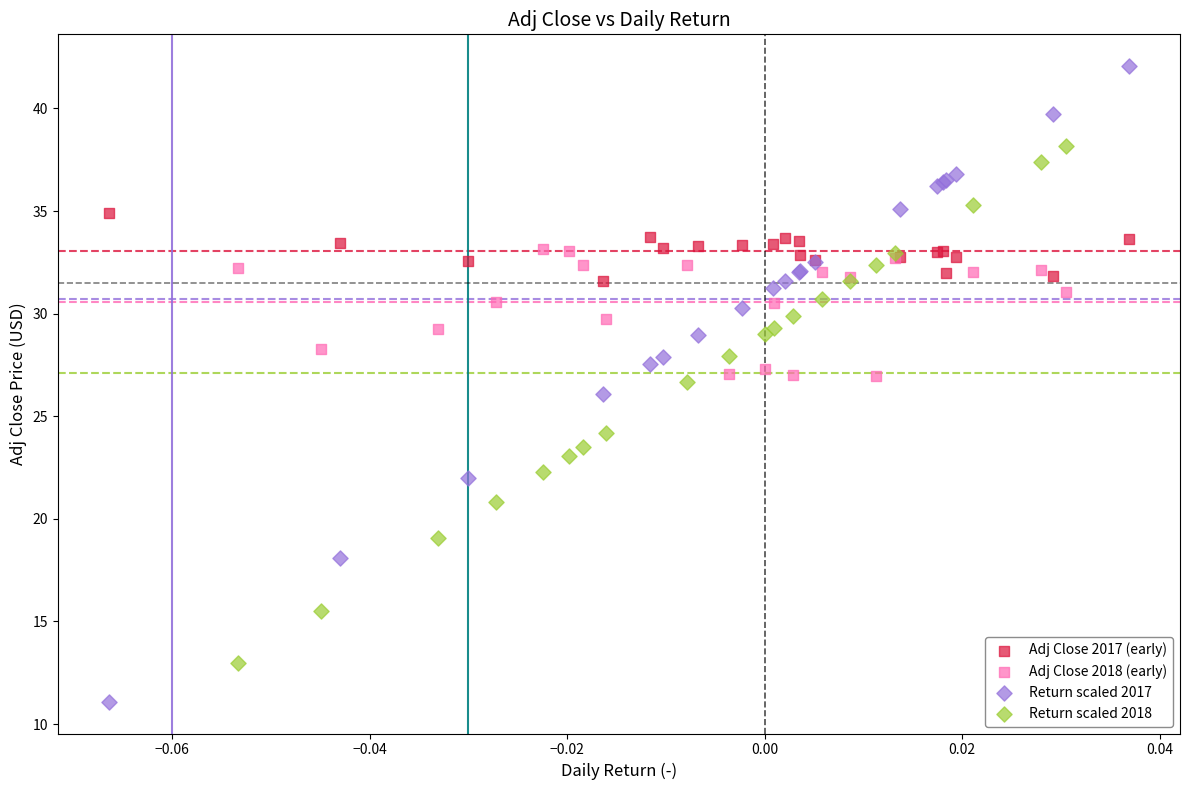

Which series has the widest spread of Y values?

Return scaled 2017